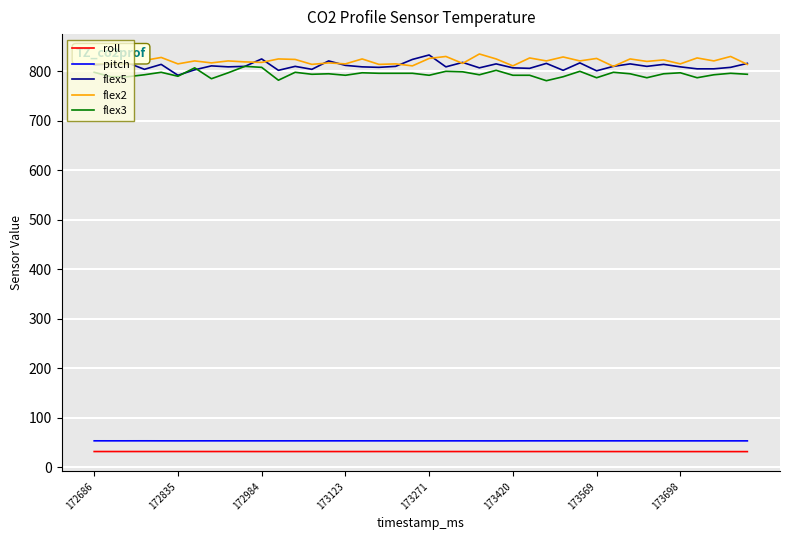

What is the minimum value for roll?

31.2